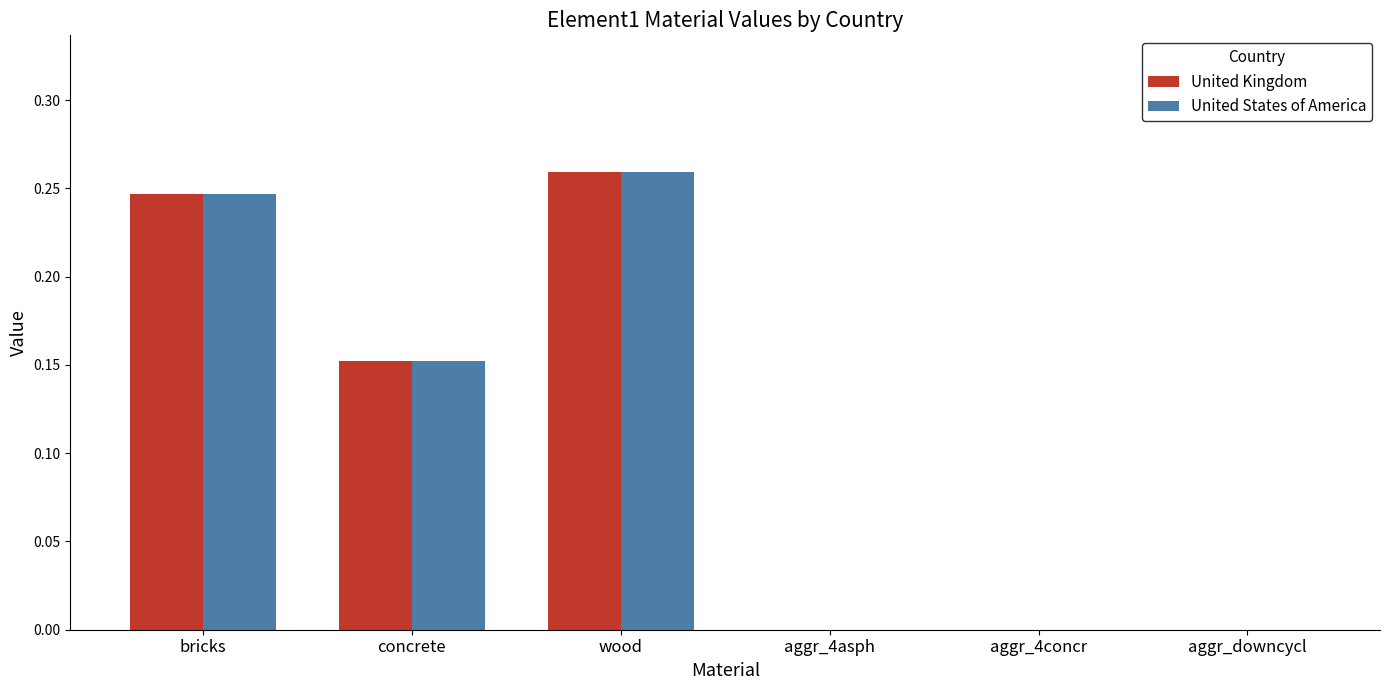

Is it true that United States of America equals 0.4 at bricks?

False